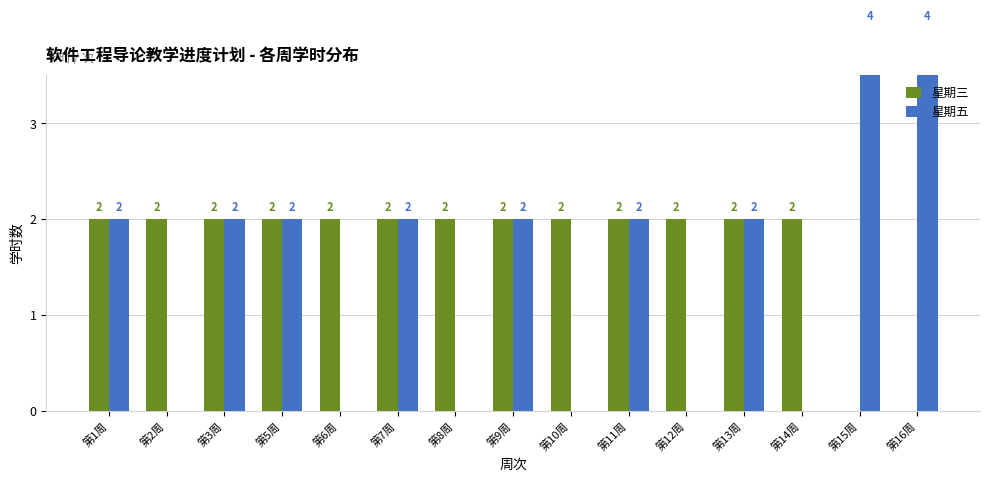

Reading left to right, what are all the values shown in this chart?

星期三: 第1周=2	第2周=2	第3周=2	第5周=2	第6周=2	第7周=2	第8周=2	第9周=2	第10周=2	第11周=2	第12周=2	第13周=2	第14周=2	第15周=0	第16周=0
星期五: 第1周=2	第2周=0	第3周=2	第5周=2	第6周=0	第7周=2	第8周=0	第9周=2	第10周=0	第11周=2	第12周=0	第13周=2	第14周=0	第15周=4	第16周=4